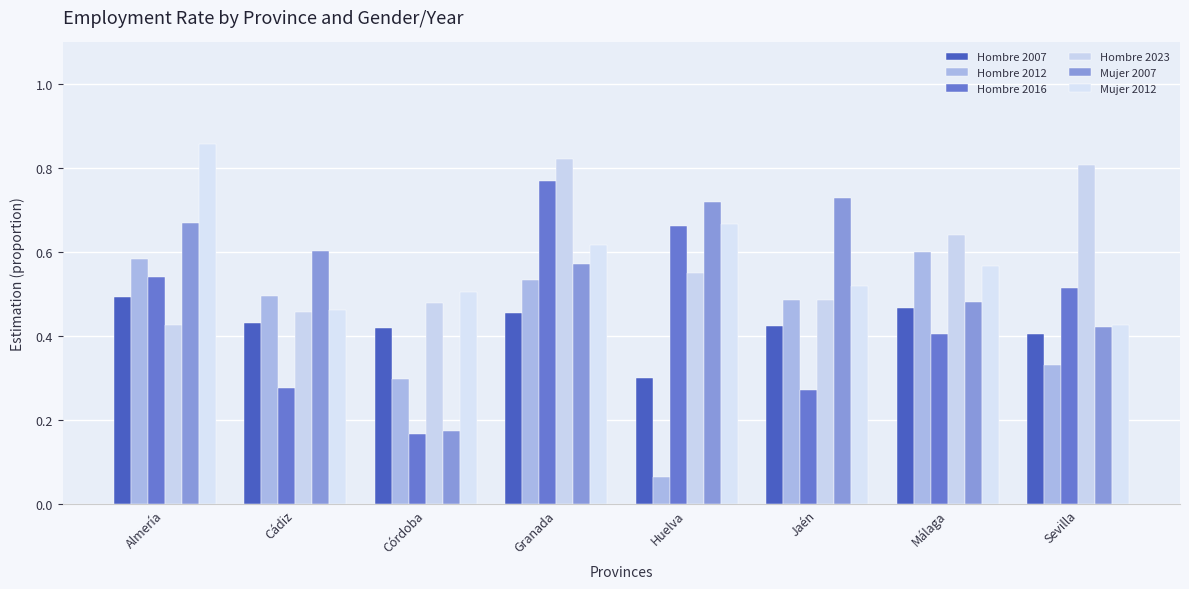

At which category is the sum across all series the highest?

Granada